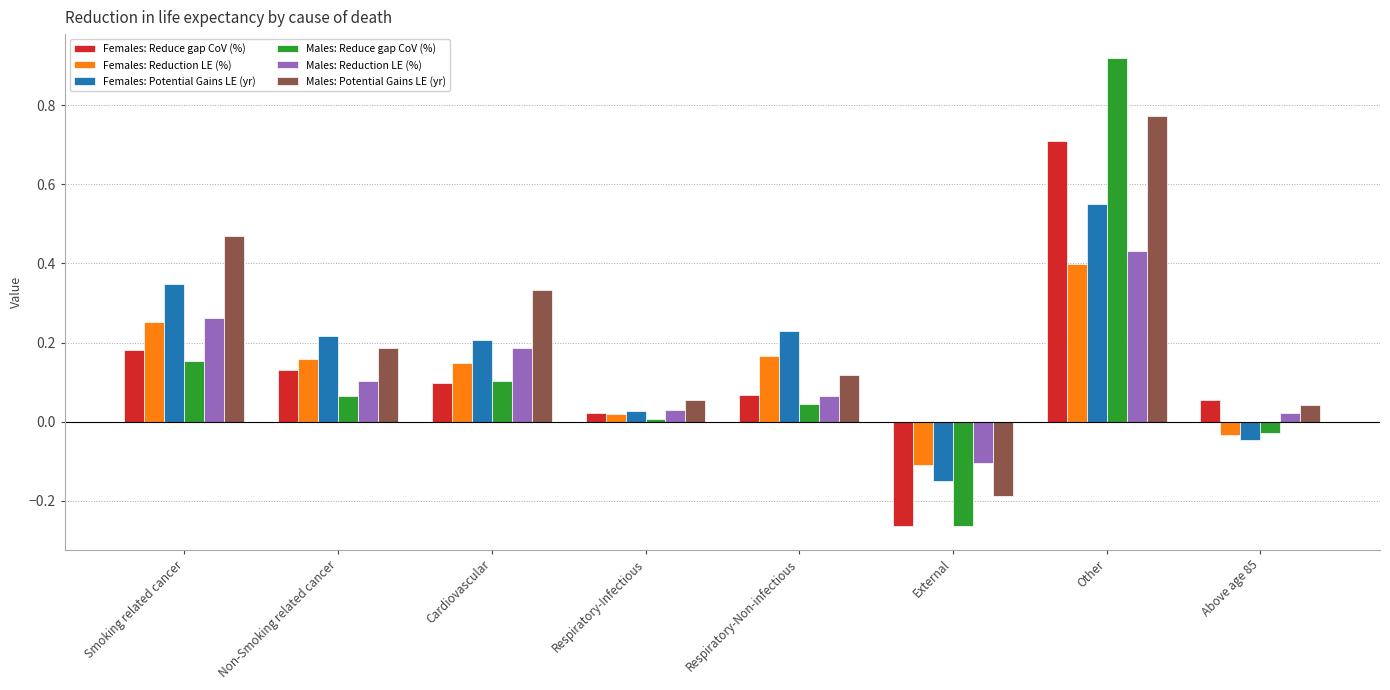

What is the sum of all Males: Reduction LE (%) values?

1.0